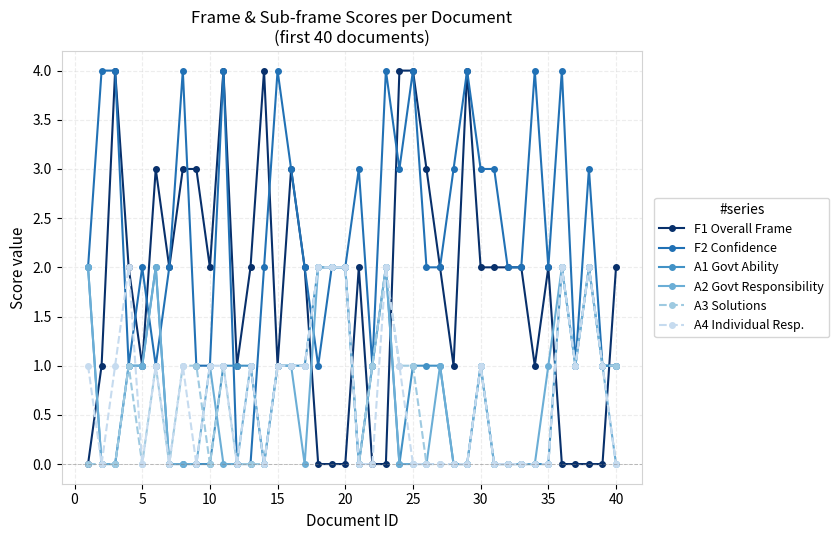

Which series has the largest total across all categories?

F2 Confidence